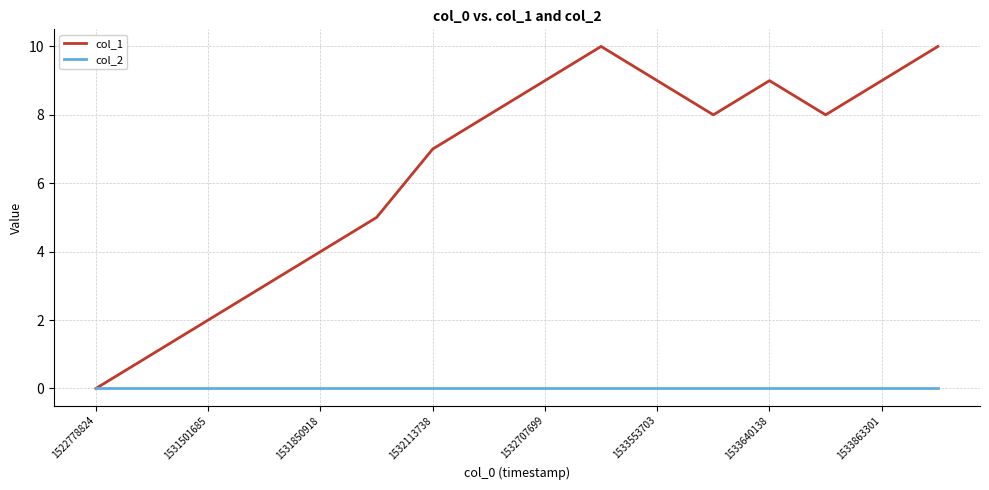

Does the chart display data point markers on the line(s)?

No